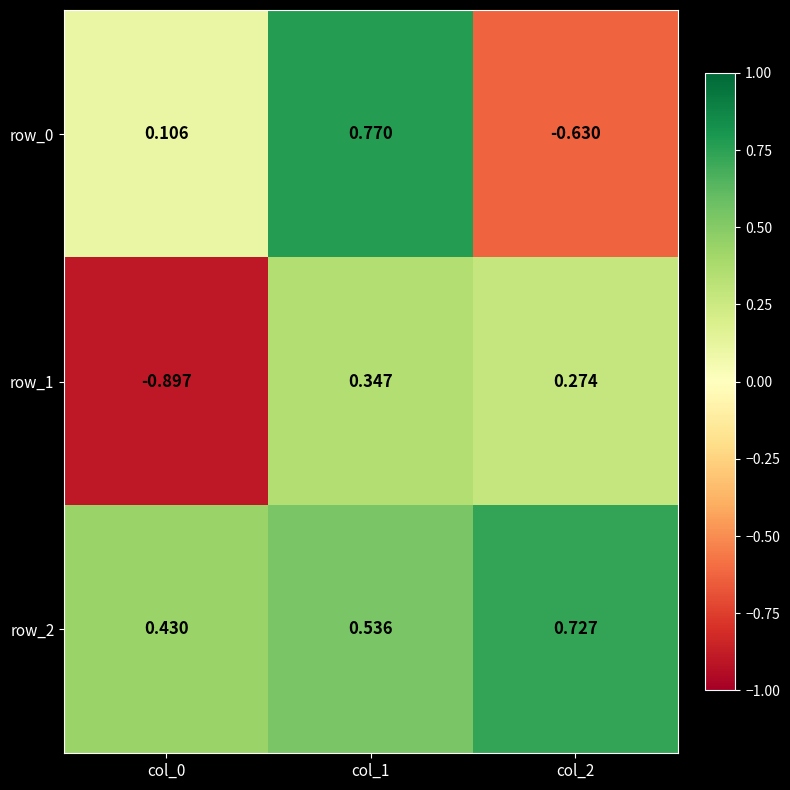

At how many categories does at least one series exceed 0?

3